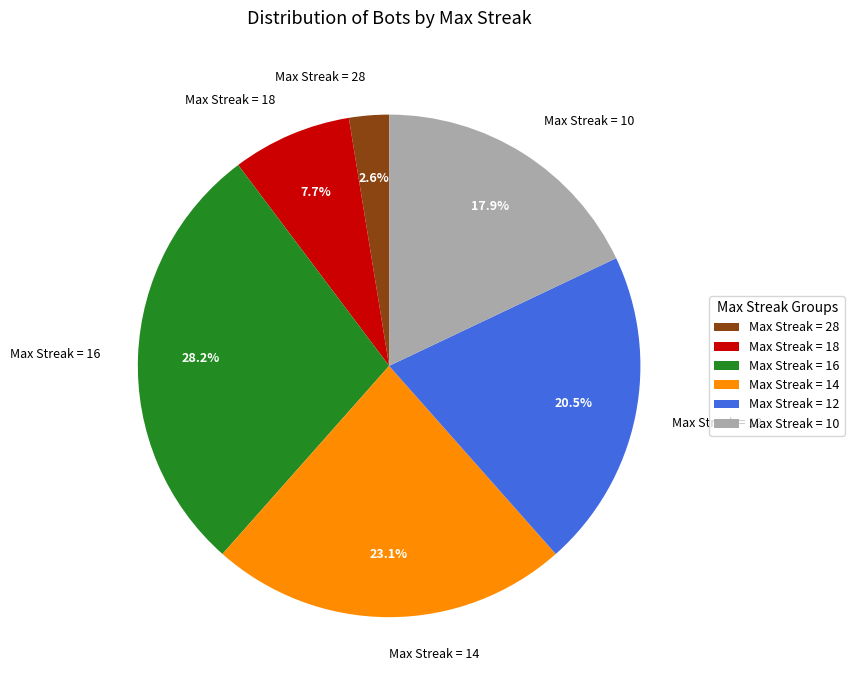

How many segments does this pie chart have?

6